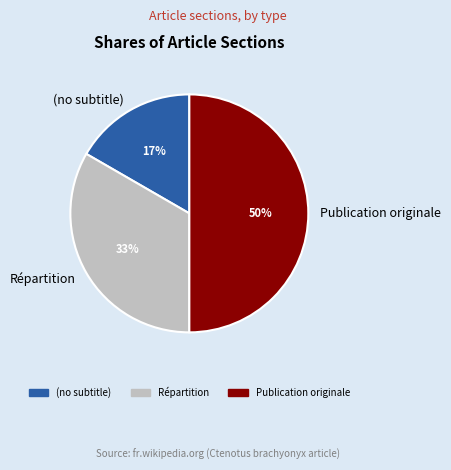

Rank the categories by value from lowest to highest.

(no subtitle), Répartition, Publication originale